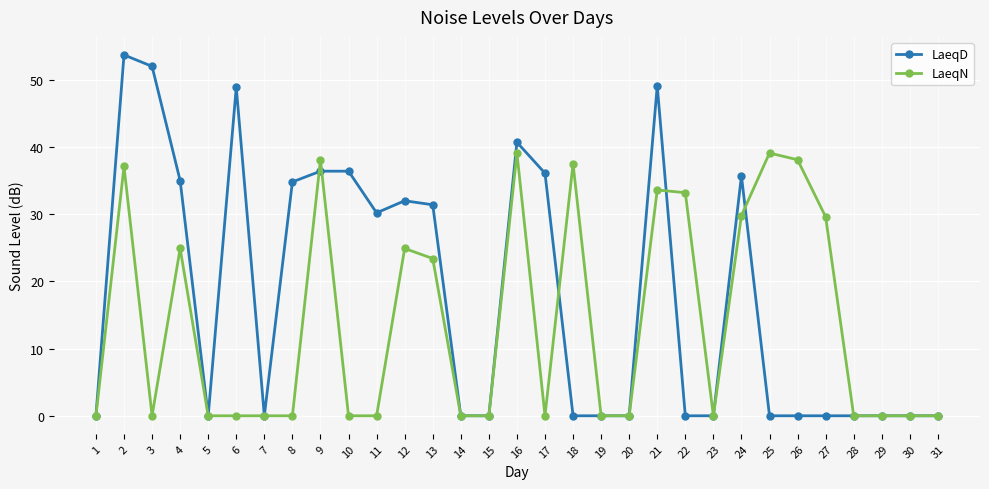

True or false: LaeqN has more than 0 points higher than both neighbors.

True